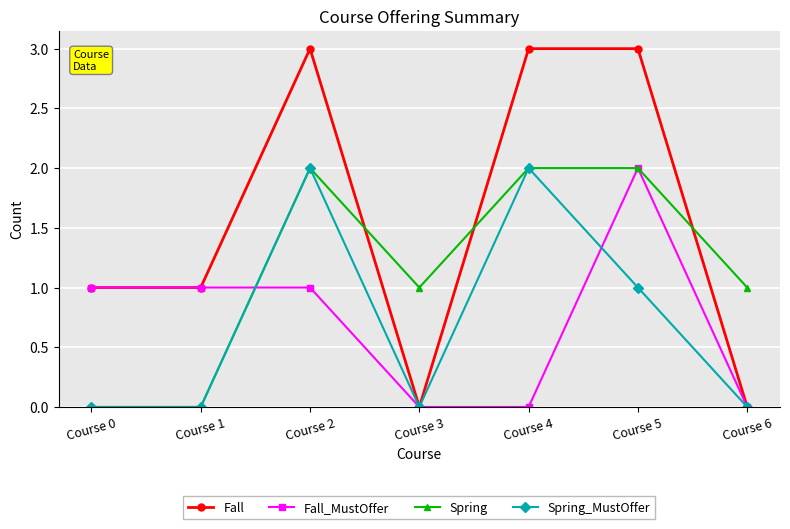

The value of Fall at Course 4 is 3. True or false?

True